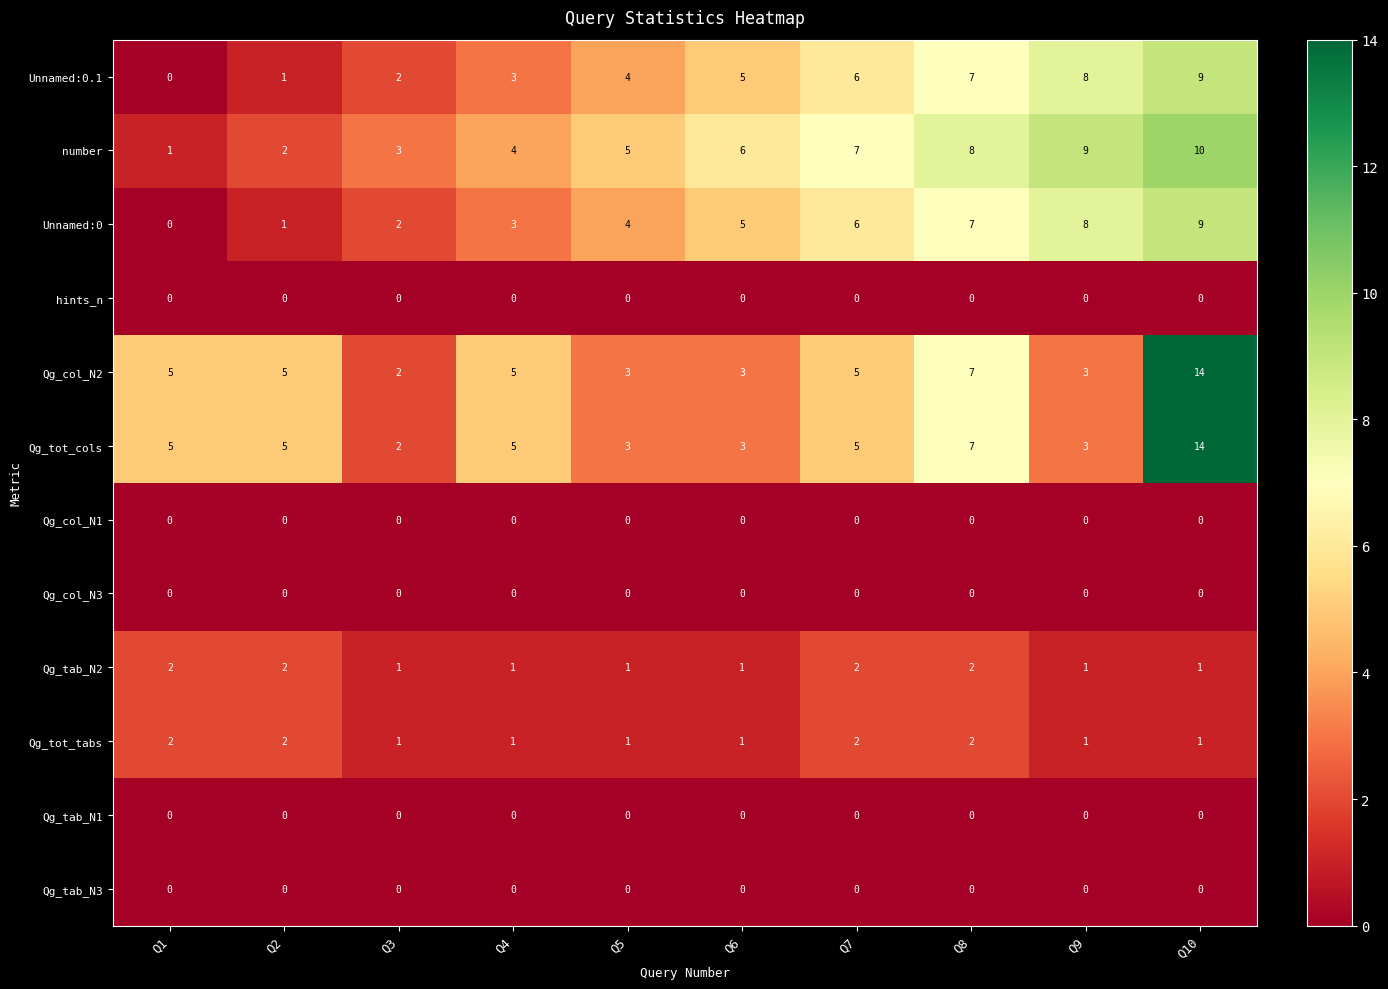

At which label does Qg_col_N2 reach its peak?

Q10